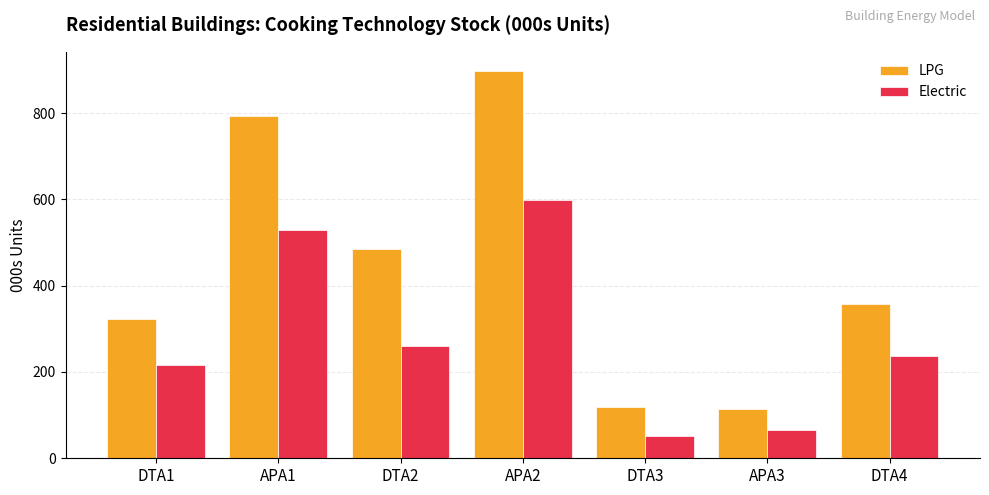

How many bars are there in total?

14